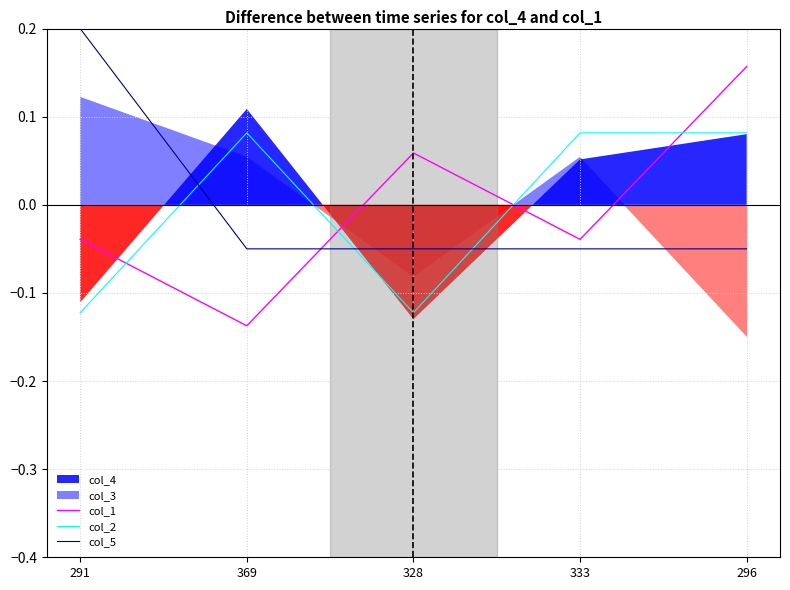

At which category is the sum across all series the highest?

296